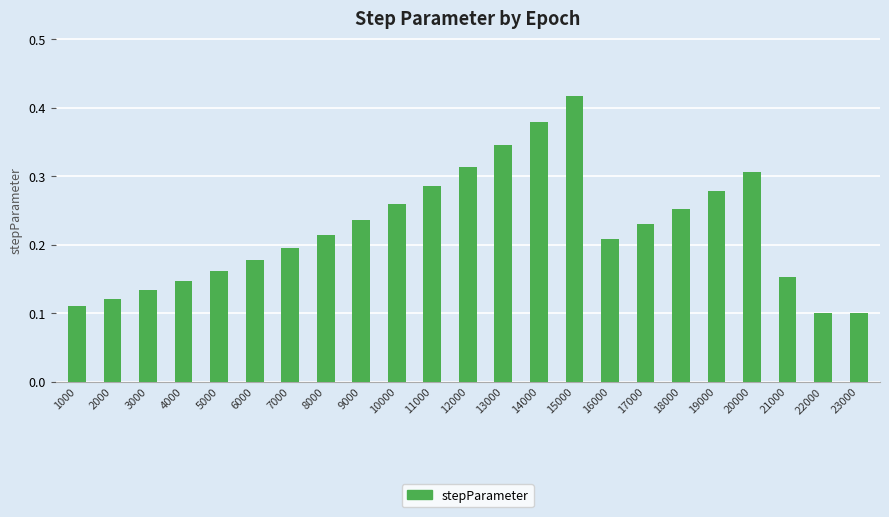

Count the values in the range 0 to 1.

23